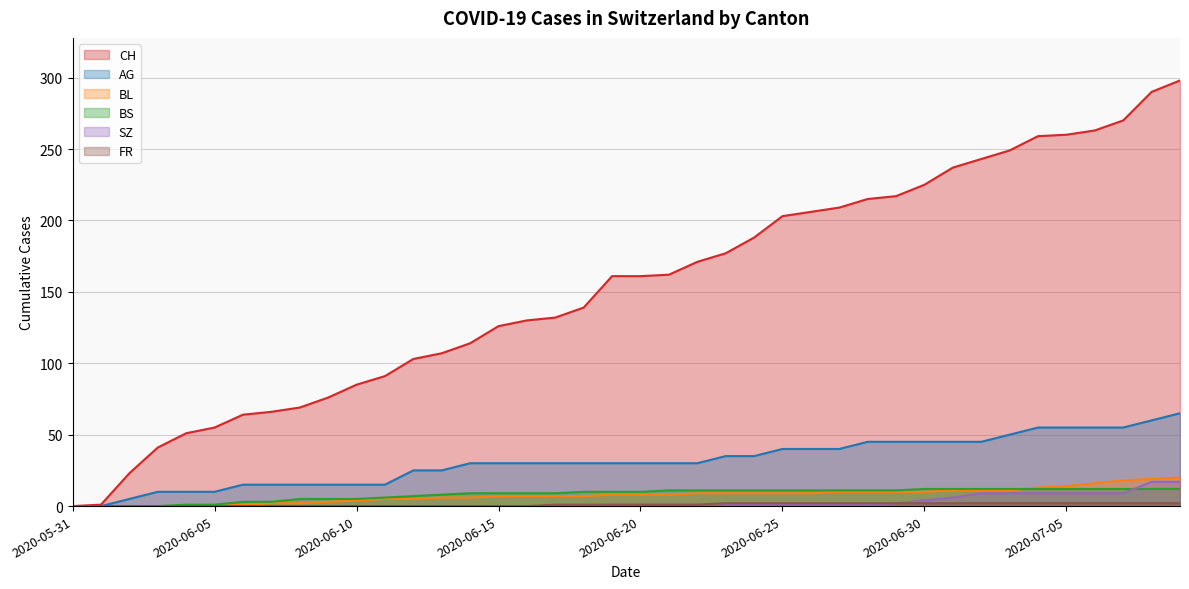

What is the maximum value for BL?

20